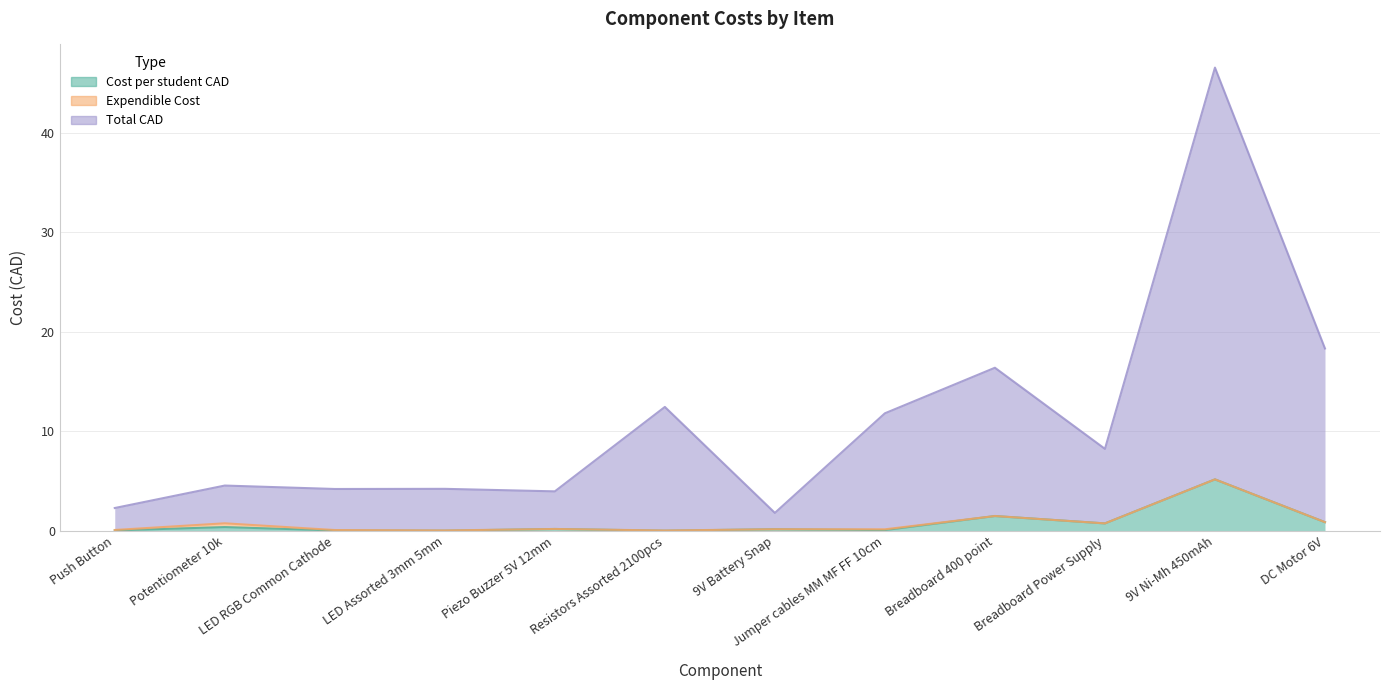

At how many categories does at least one series exceed 45?

1